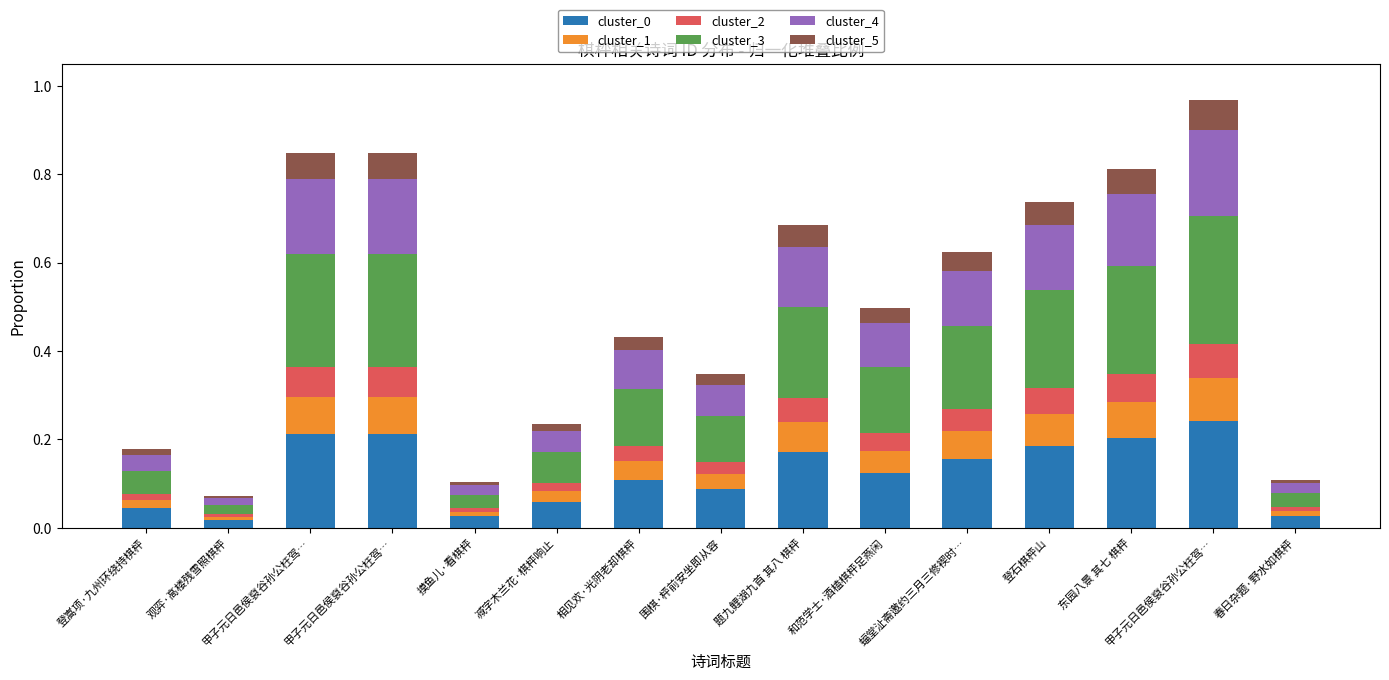

What is the difference between the cluster_3 values at 登石棋枰山 and 春日杂题·野水如棋枰?

0.2